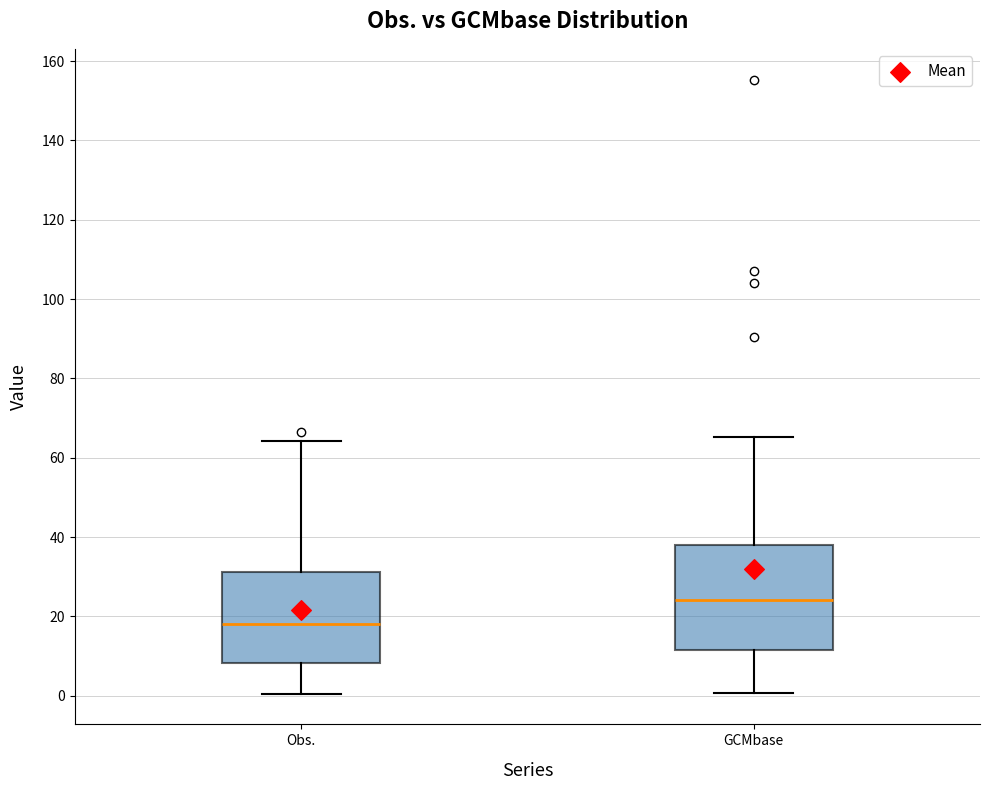

Reading left to right, transcribe this box plot: for each box, give where its median line is, the range the box spans, and where its two whiskers end, as read against the y-axis. The values are not printed on the chart, so give them approximately, as read against the axis.

Obs.: median 18, box 8 to 32, whiskers 0 to 64
GCMbase: median 24, box 12 to 38, whiskers 0 to 66